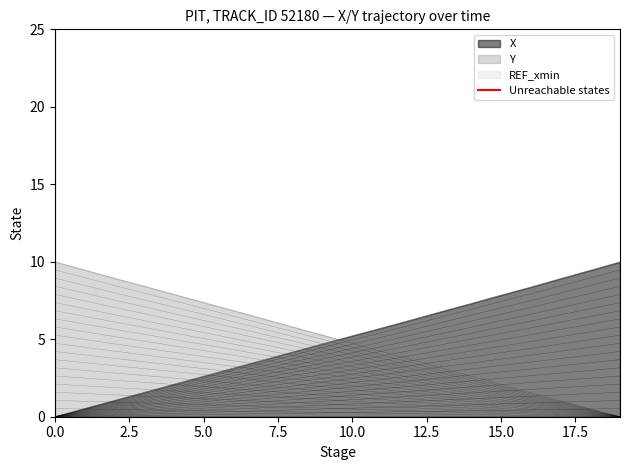

The chart shows a value of 0 at 0.0. True or false?

True